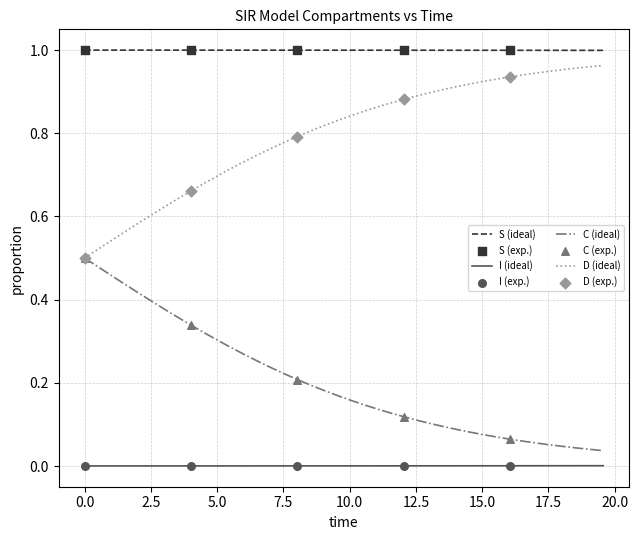

Which series has the largest total across all categories?

S (ideal)